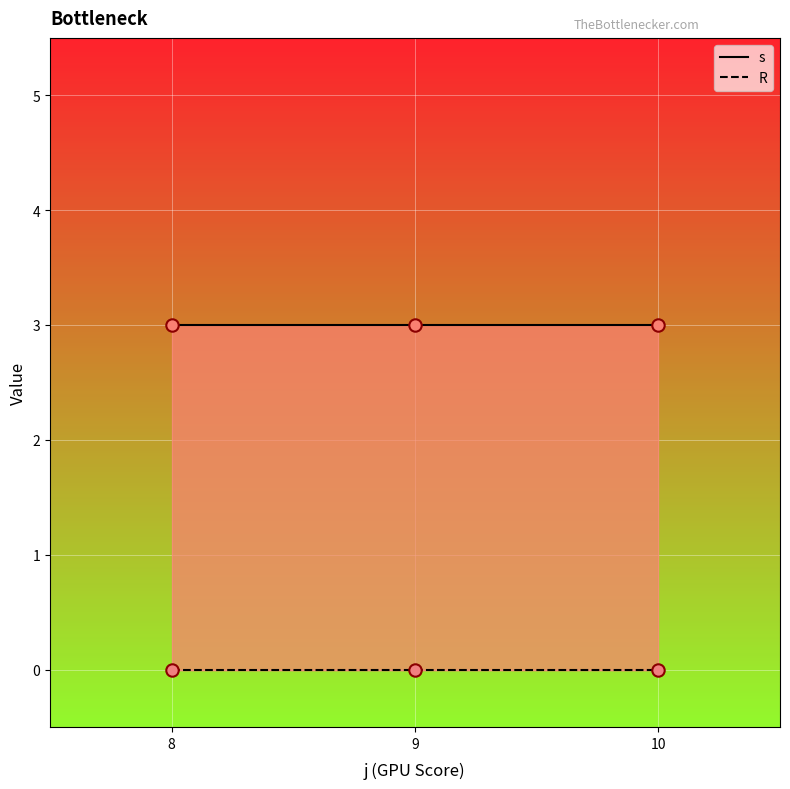

Which series has the largest total across all categories?

s